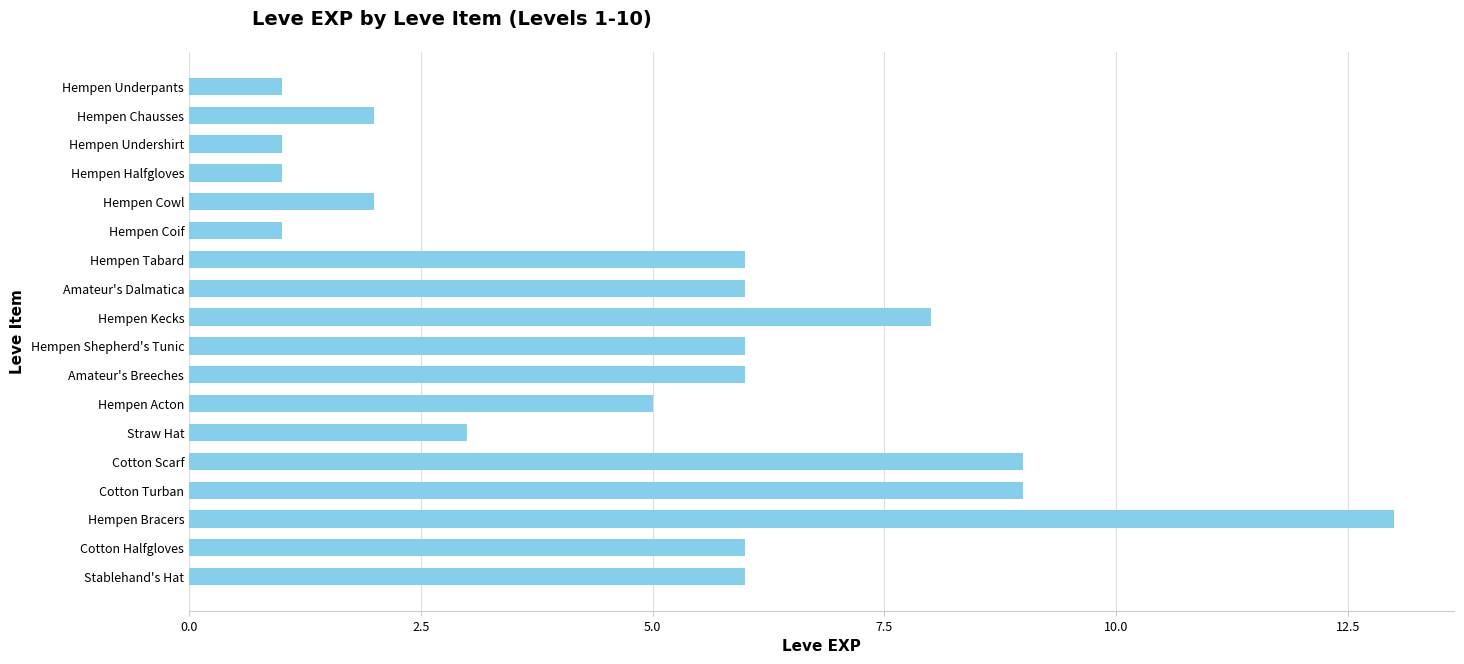

What is the maximum value shown in the chart?

13